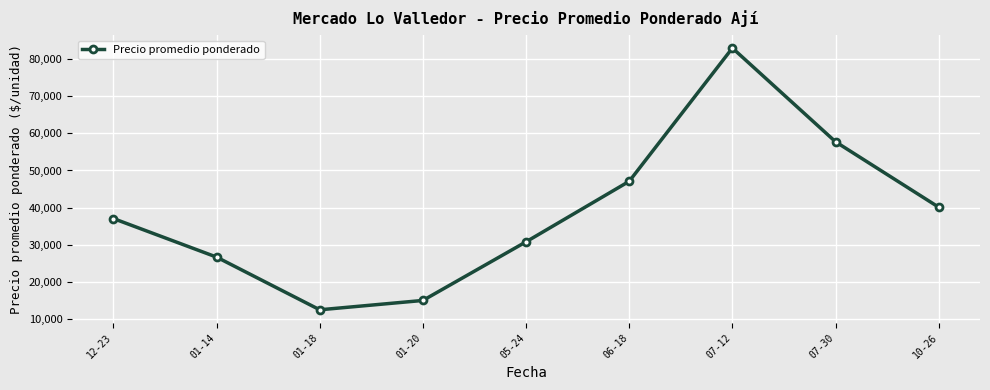

How many distinct data groups are displayed?

1